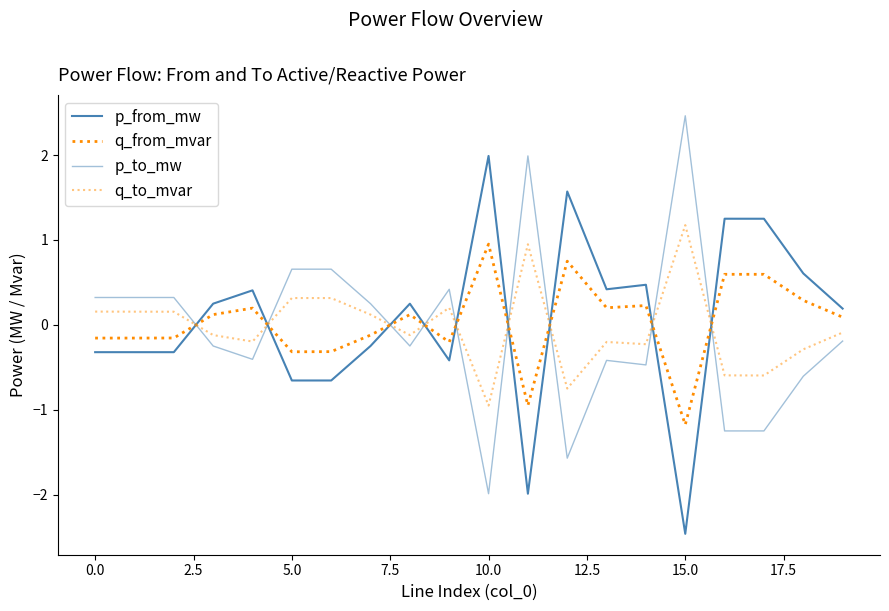

How many values in p_to_mw are below zero?

11